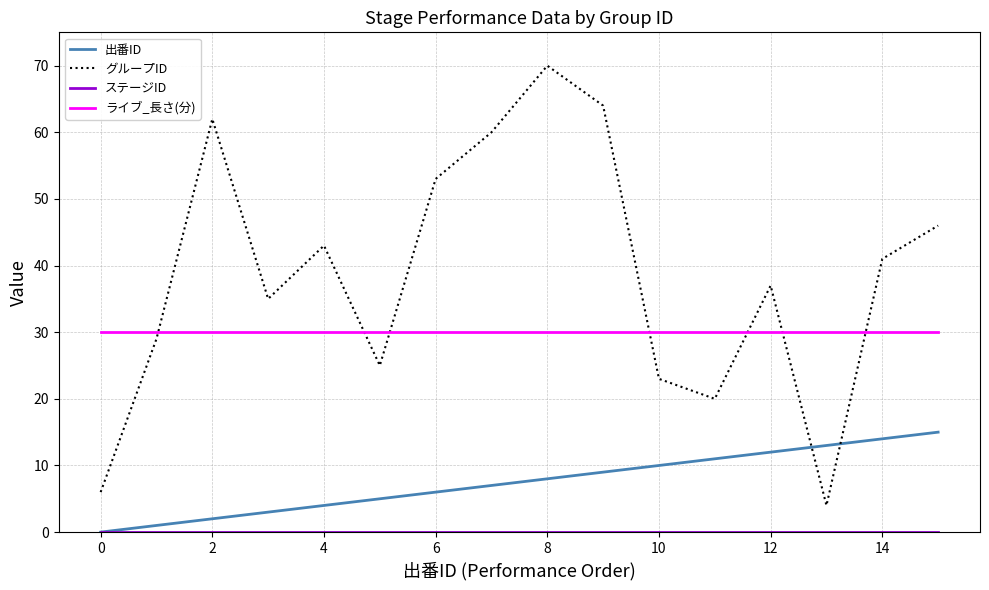

True or false: グループID has more than 0 points higher than both neighbors.

True